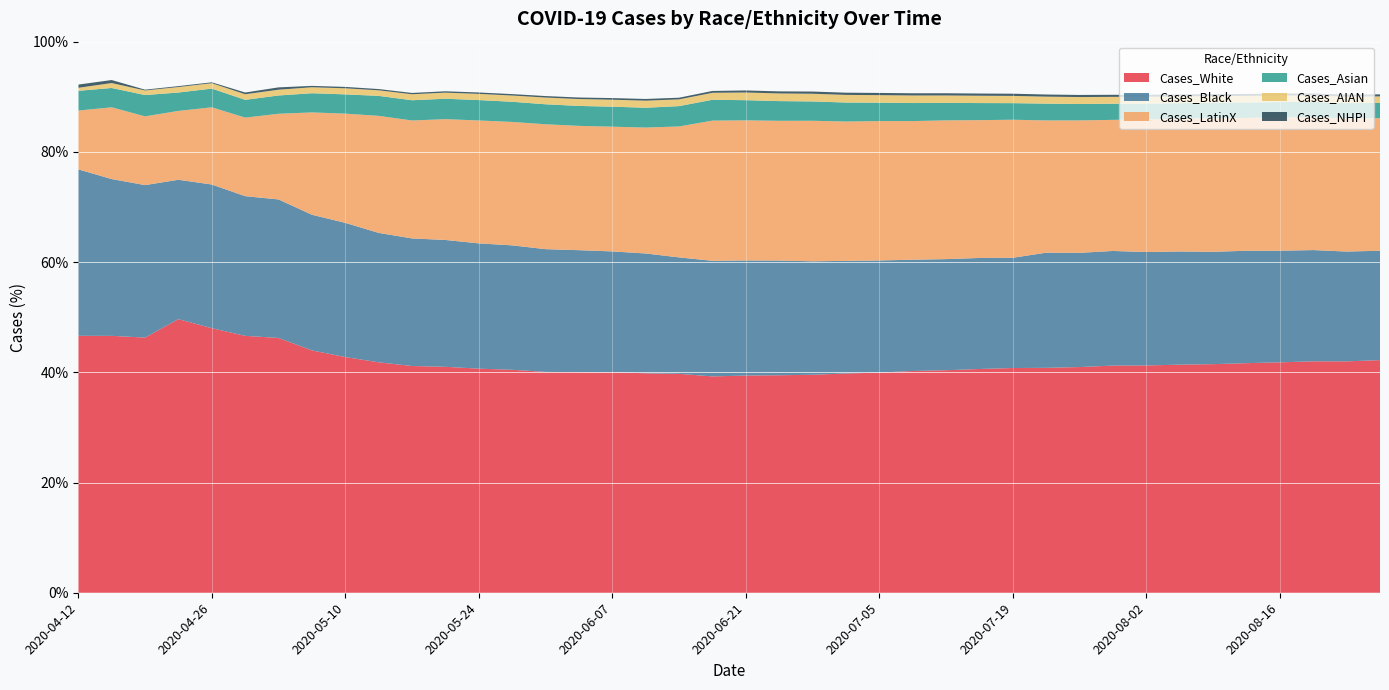

Reading right to left, extract all data points from this chart.

Cases_White: 42.2	42.0	42.0	41.8	41.7	41.5	41.4	41.2	41.2	41.0	40.8	40.8	40.6	40.4	40.2	39.9	39.8	39.6	39.5	39.4	39.3	39.7	39.8	40.0	40.0	40.1	40.5	40.7	41.0	41.1	41.8	42.8	44.0	46.2	46.6	48.0	49.6	46.3	46.6	46.6
Cases_Black: 19.8	19.9	20.2	20.2	20.4	20.4	20.5	20.6	20.8	20.7	20.9	20.0	20.1	20.2	20.2	20.3	20.4	20.6	20.8	20.9	21.0	21.1	21.7	21.9	22.1	22.3	22.6	22.7	23.0	23.2	23.5	24.3	24.6	25.1	25.3	26.1	25.3	27.7	28.5	30.2
Cases_LatinX: 24.1	24.2	24.1	24.2	24.1	24.2	24.1	24.1	23.8	24.0	24.0	25.0	25.0	25.2	25.2	25.3	25.3	25.5	25.4	25.4	25.4	23.8	22.8	22.6	22.6	22.7	22.4	22.3	21.9	21.4	21.2	19.8	18.6	15.5	14.3	14.0	12.5	12.5	13.0	10.7
Cases_Asian: 2.8	2.8	2.8	2.8	2.8	2.8	2.8	2.9	2.9	3.0	3.1	3.0	3.1	3.2	3.3	3.3	3.4	3.5	3.6	3.7	3.8	3.7	3.6	3.6	3.6	3.6	3.7	3.7	3.7	3.7	3.6	3.5	3.5	3.3	3.2	3.4	3.3	3.9	3.5	3.6
Cases_AIAN: 1.2	1.2	1.2	1.2	1.2	1.2	1.2	1.2	1.2	1.3	1.3	1.3	1.3	1.3	1.4	1.4	1.4	1.4	1.4	1.4	1.3	1.2	1.3	1.3	1.2	1.2	1.1	1.1	1.1	1.1	1.0	1.1	1.1	1.0	1.0	1.0	1.0	0.8	0.9	0.5
Cases_NHPI: 0.4	0.4	0.4	0.4	0.4	0.4	0.4	0.4	0.4	0.4	0.4	0.4	0.4	0.4	0.4	0.4	0.4	0.4	0.4	0.4	0.3	0.3	0.3	0.3	0.3	0.3	0.3	0.3	0.2	0.2	0.2	0.3	0.2	0.4	0.3	0.2	0.2	0.1	0.5	0.6